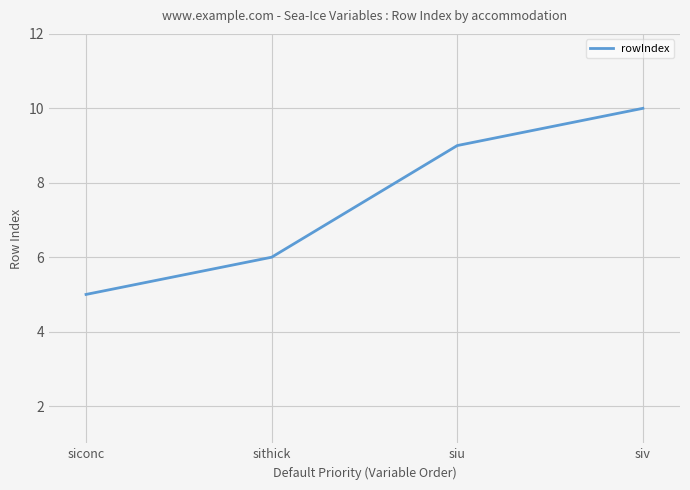

Rank the categories by value from lowest to highest.

siconc, sithick, siu, siv